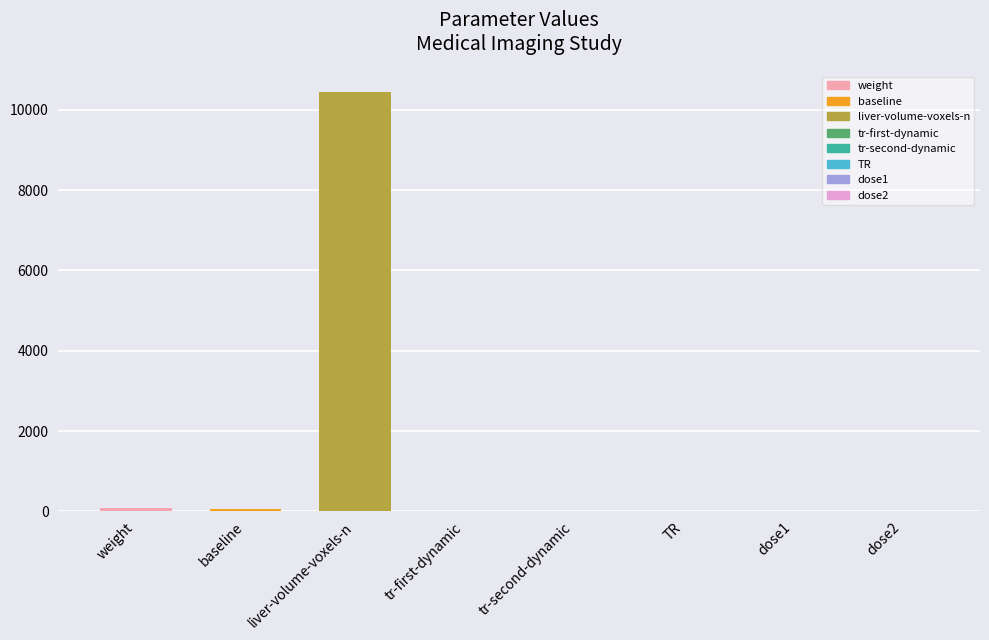

Read the value at liver-volume-voxels-n.

10446.0